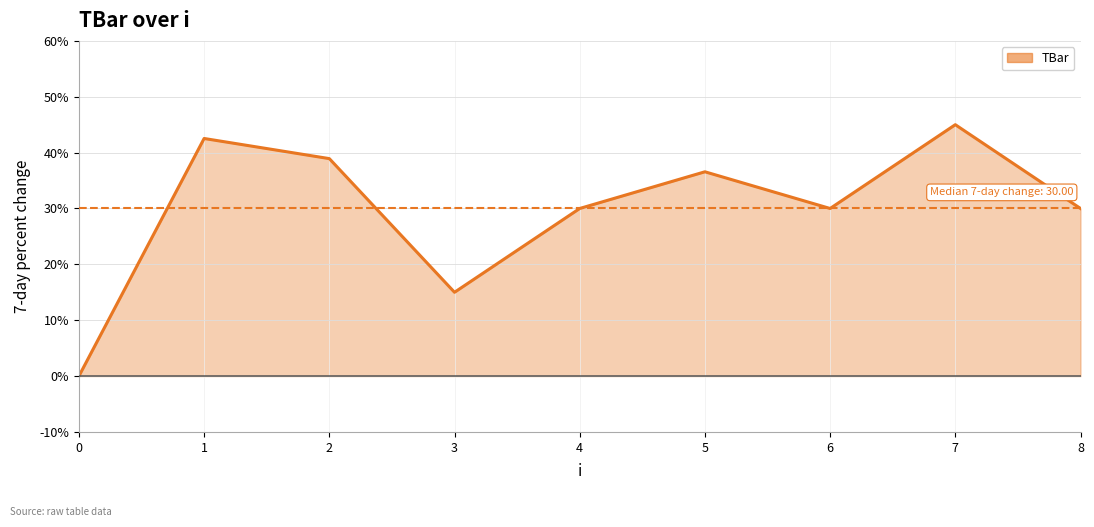

What is the difference between the maximum and minimum values?

45.0